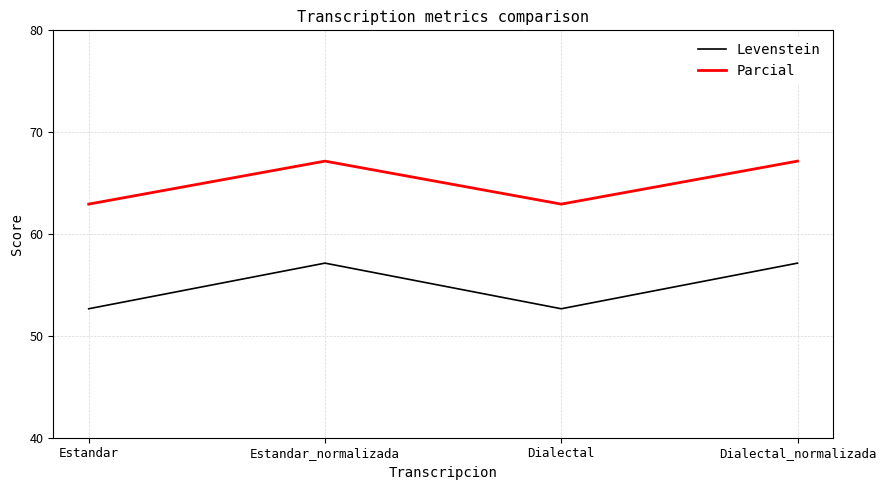

How many series are shown in this chart?

2